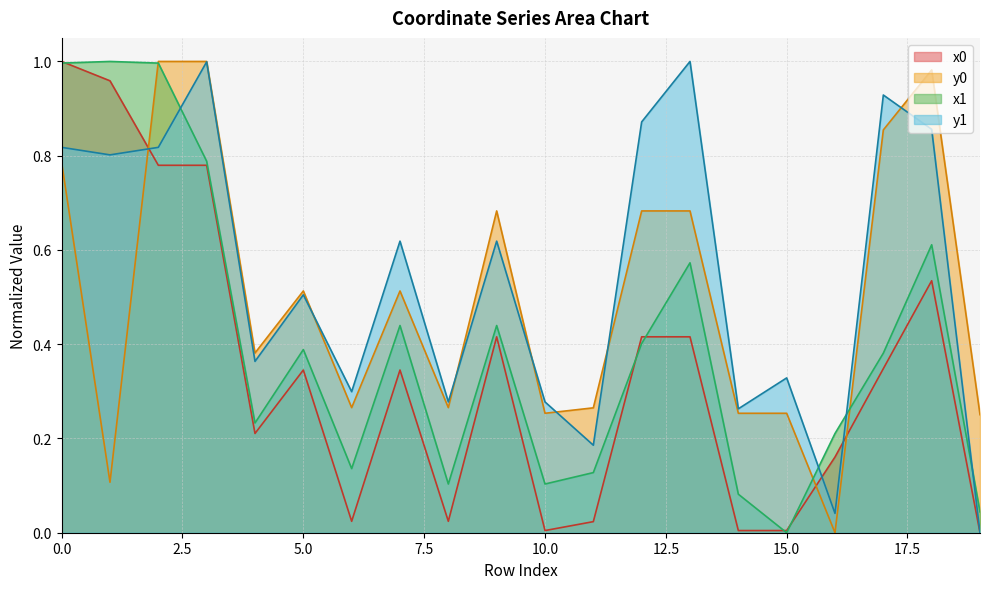

What is the total value across all series at 14?

0.6